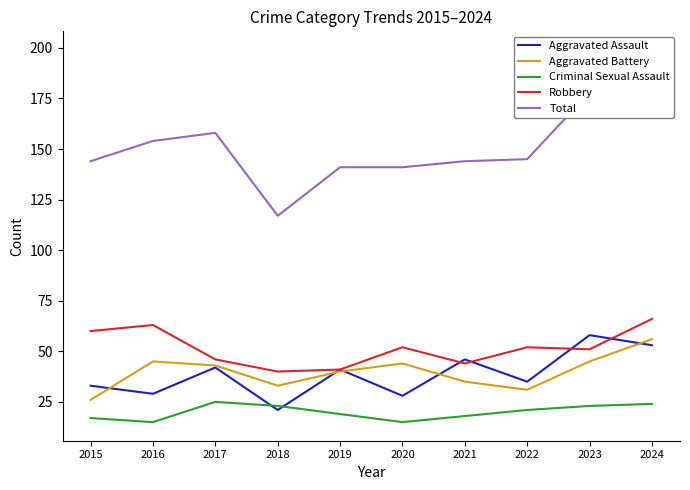

What is the smallest value displayed?

15